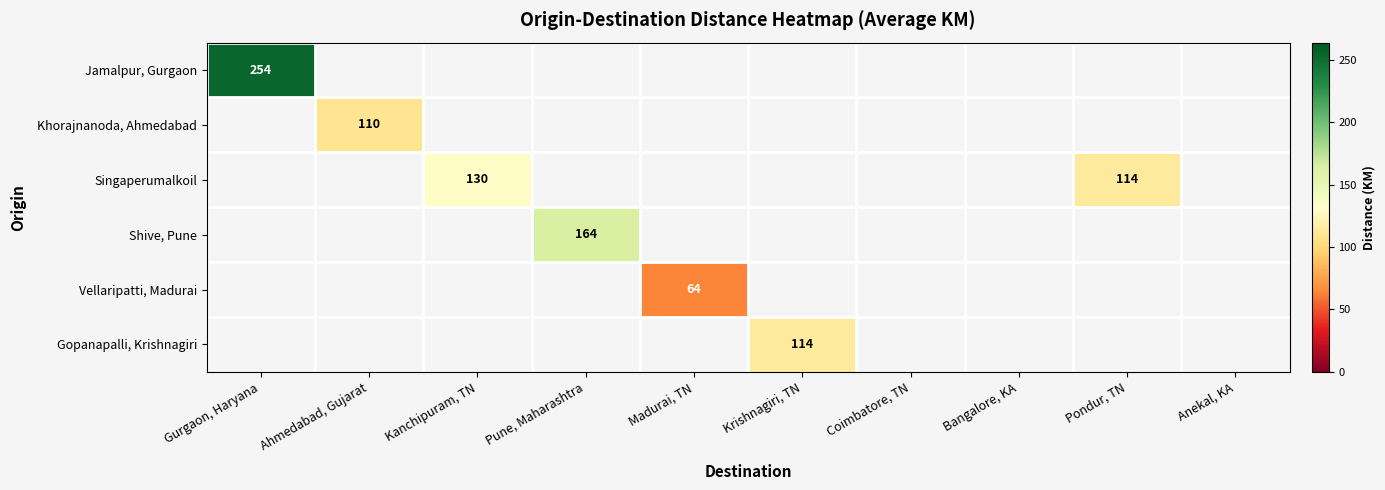

The value of Vellaripatti, Madurai at Madurai, TN is 64. True or false?

True